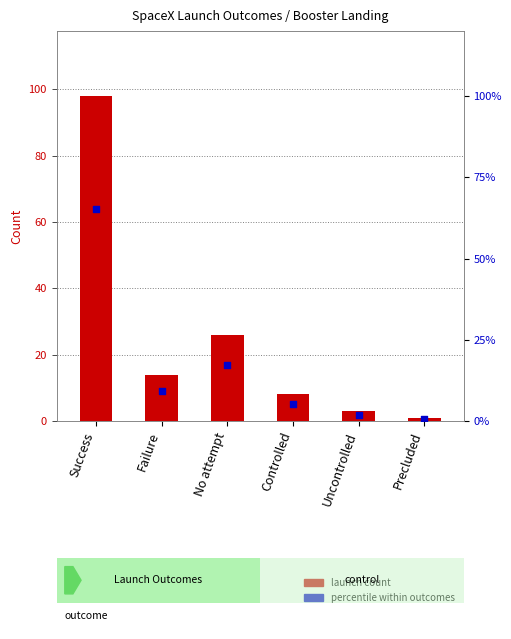

Is the value of percentile within outcomes at No attempt greater than the value of launch count at No attempt?

No